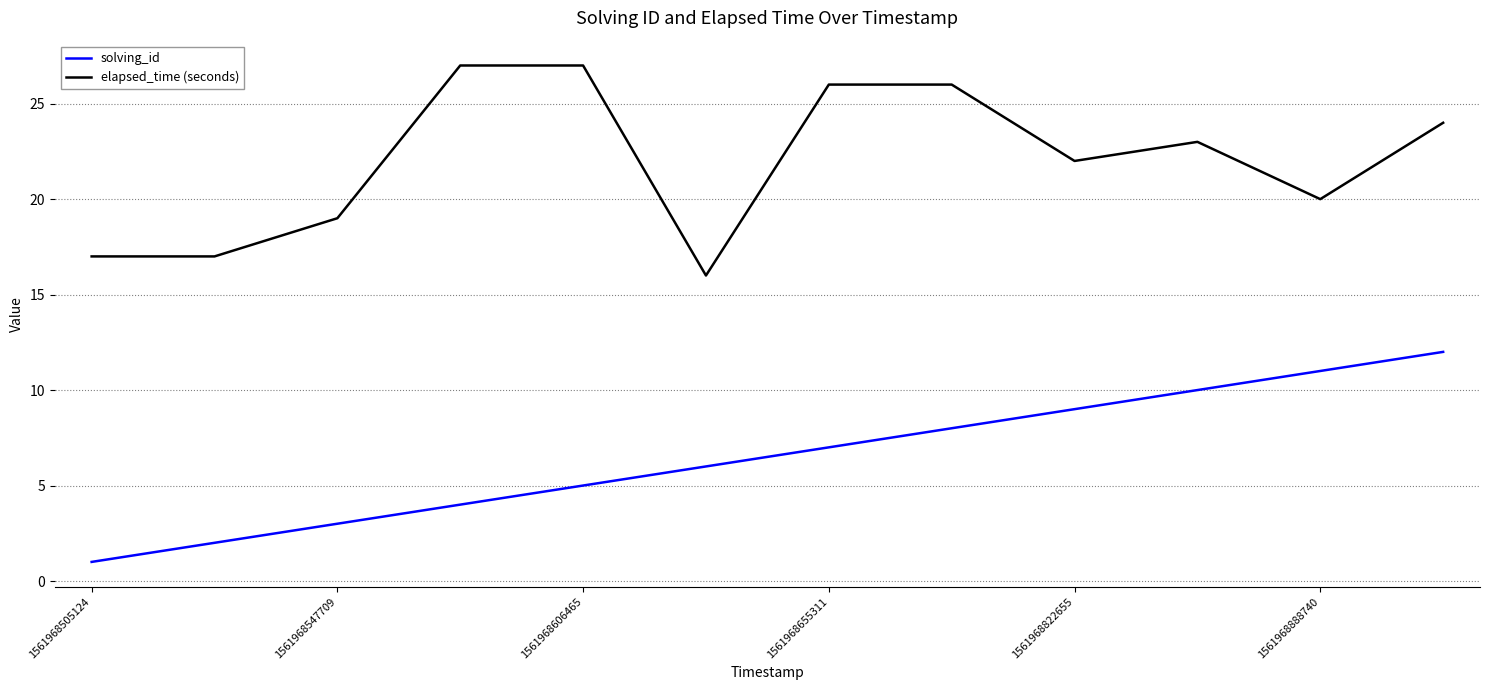

What is the difference between the maximum and minimum values in the solving_id series?

11